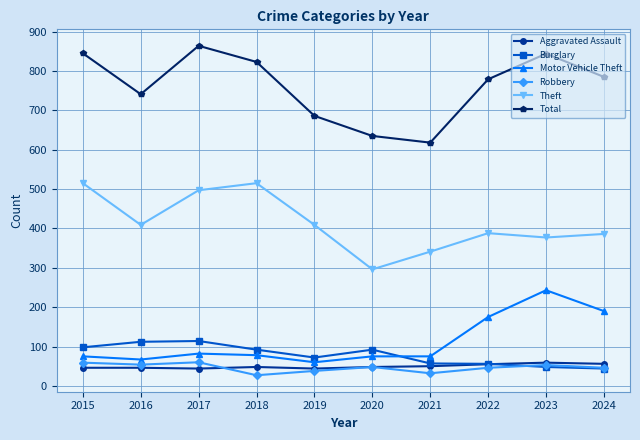

What is the difference between the maximum and second lowest values in the Burglary series?

66